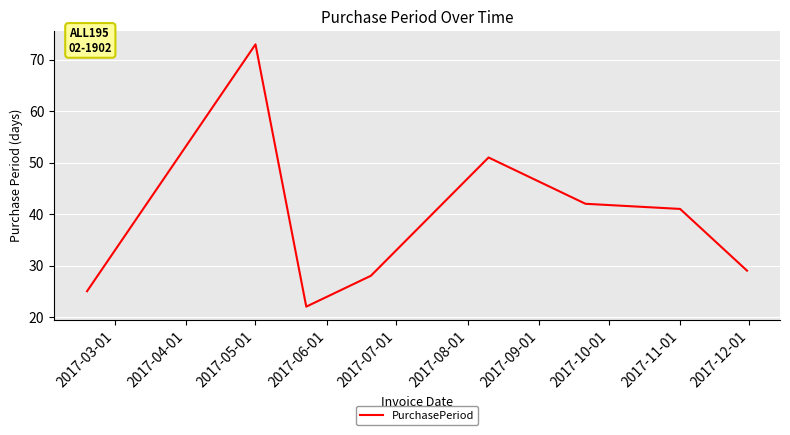

What is the minimum value shown in the chart?

22